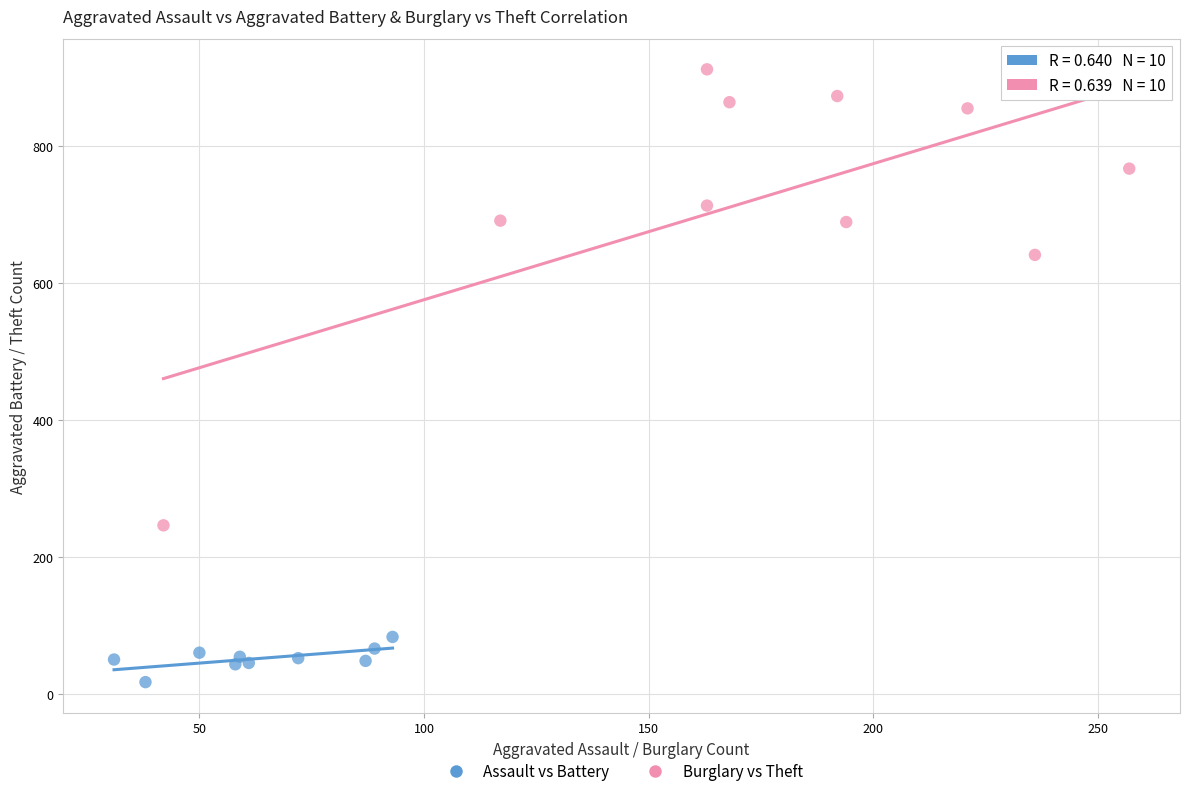

Which series has the largest Y range (max minus min)?

Burglary vs Theft